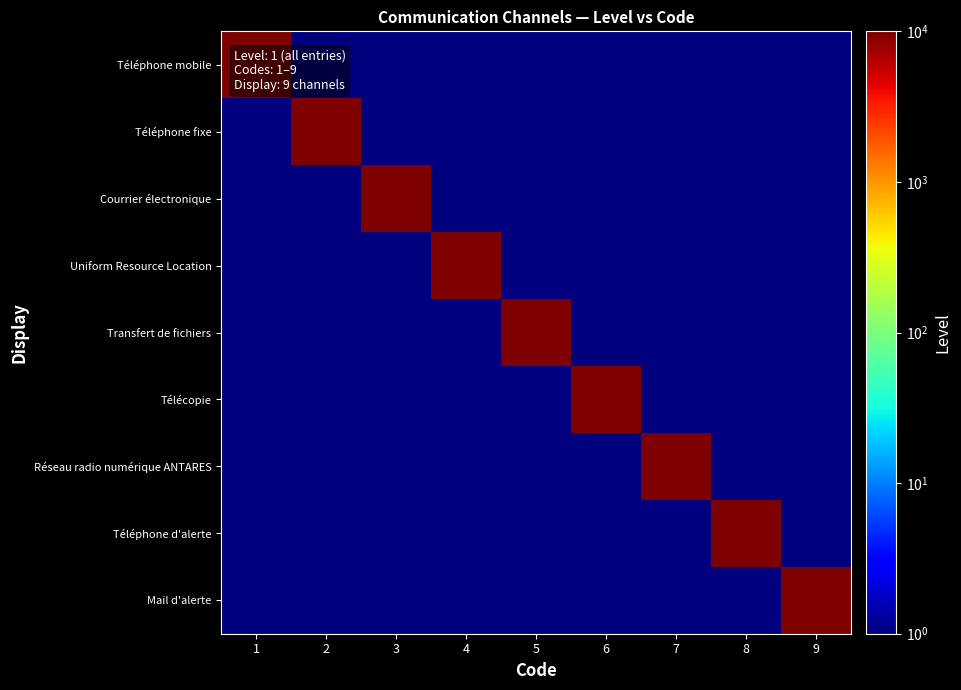

At which category is the sum across all series the highest?

1